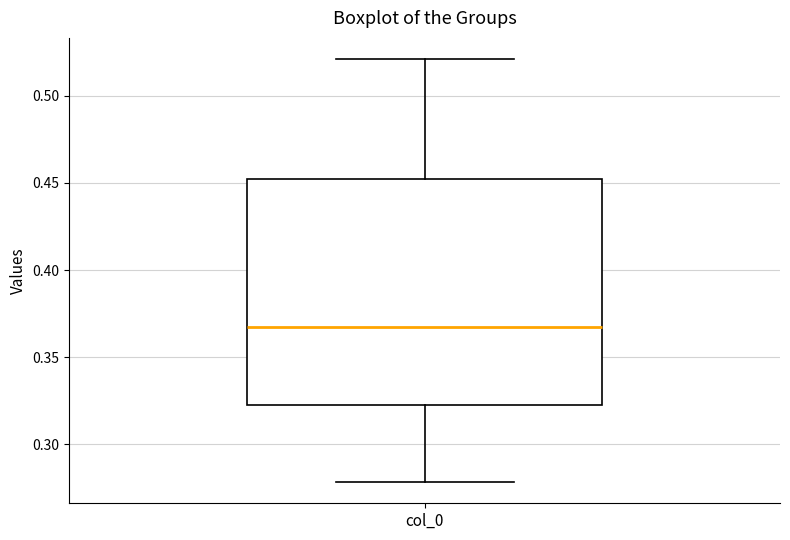

Transcribe this box plot: give where the median line is, the range the box spans, and where the two whiskers end, as read against the y-axis. The values are not printed on the chart, so give them approximately, as read against the axis.

median 0.365, box 0.320 to 0.450, whiskers 0.280 to 0.520